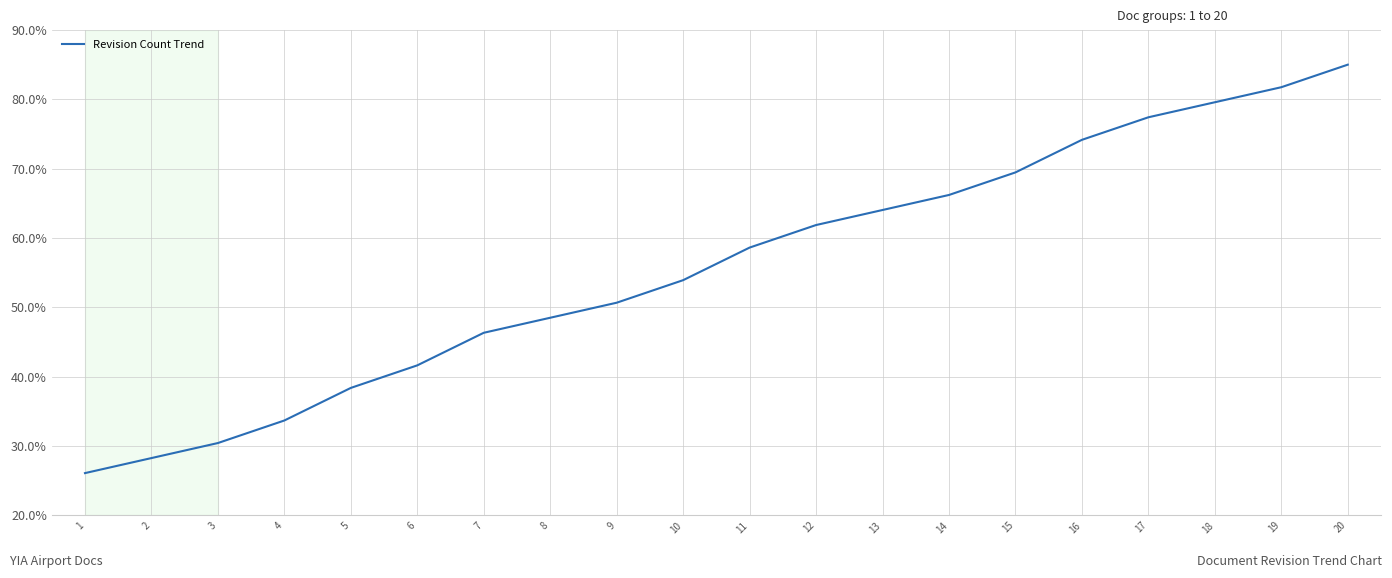

How many lines are shown in the chart?

1